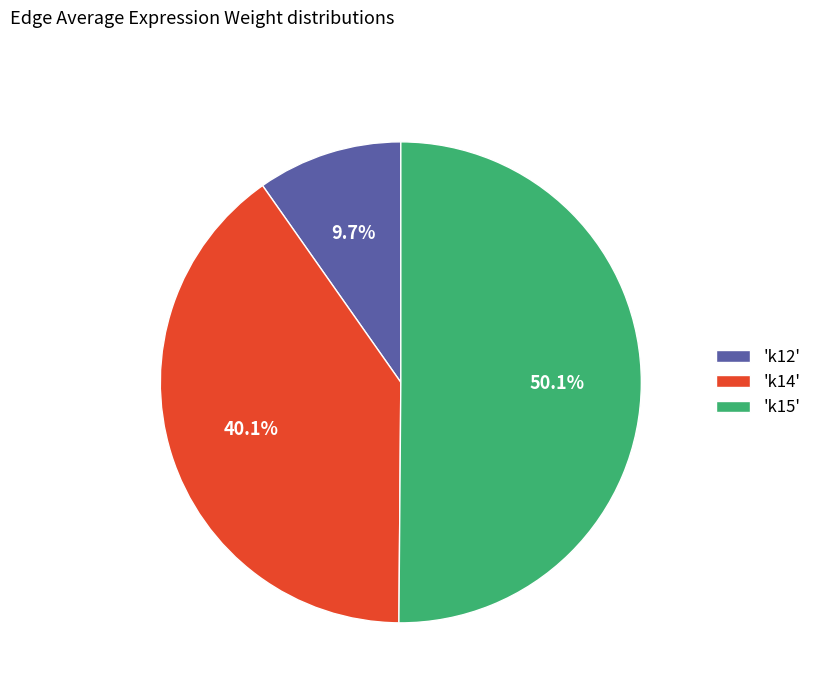

Which has a higher value, 'k15' or 'k14'?

'k15'